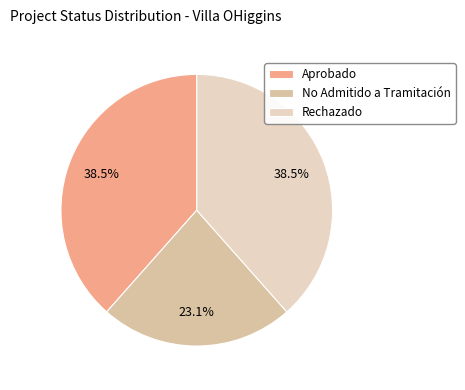

Does No Admitido a Tramitación represent more than half of the total?

No